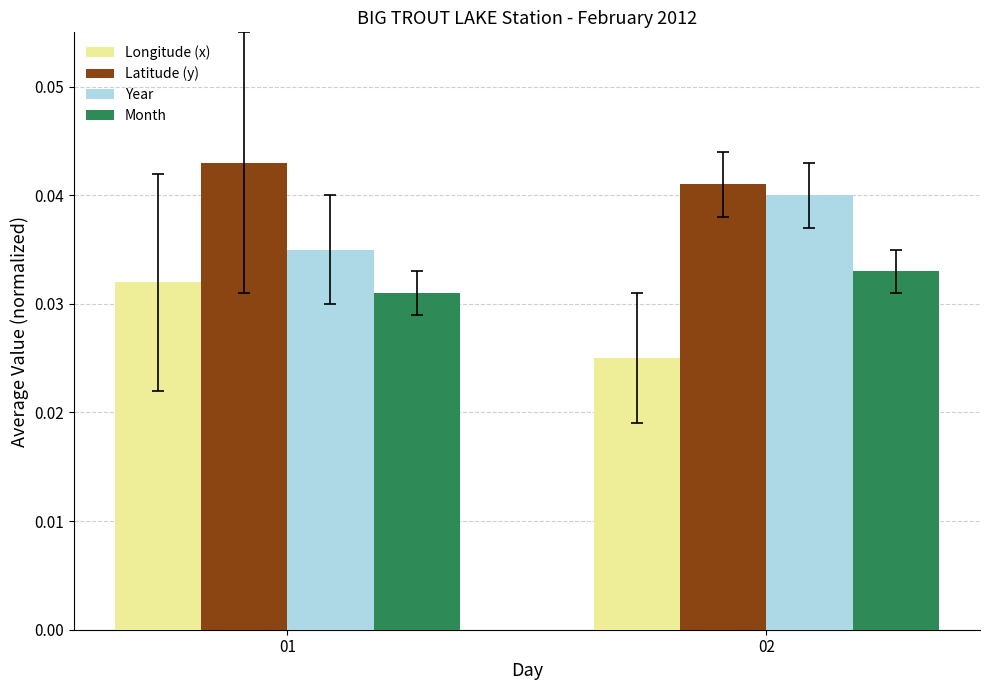

The value of Month at 01 is 0.1. True or false?

False